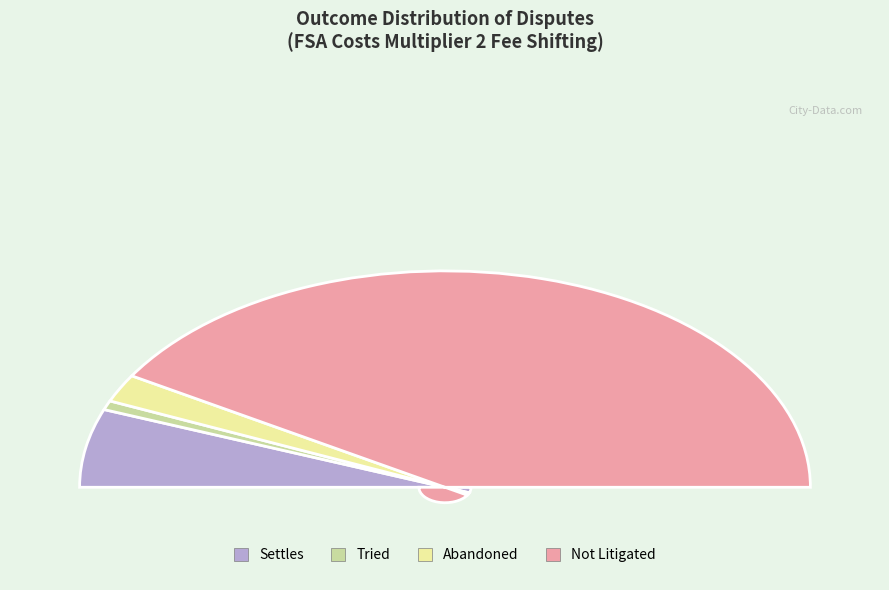

Count the number of slices in the pie.

4